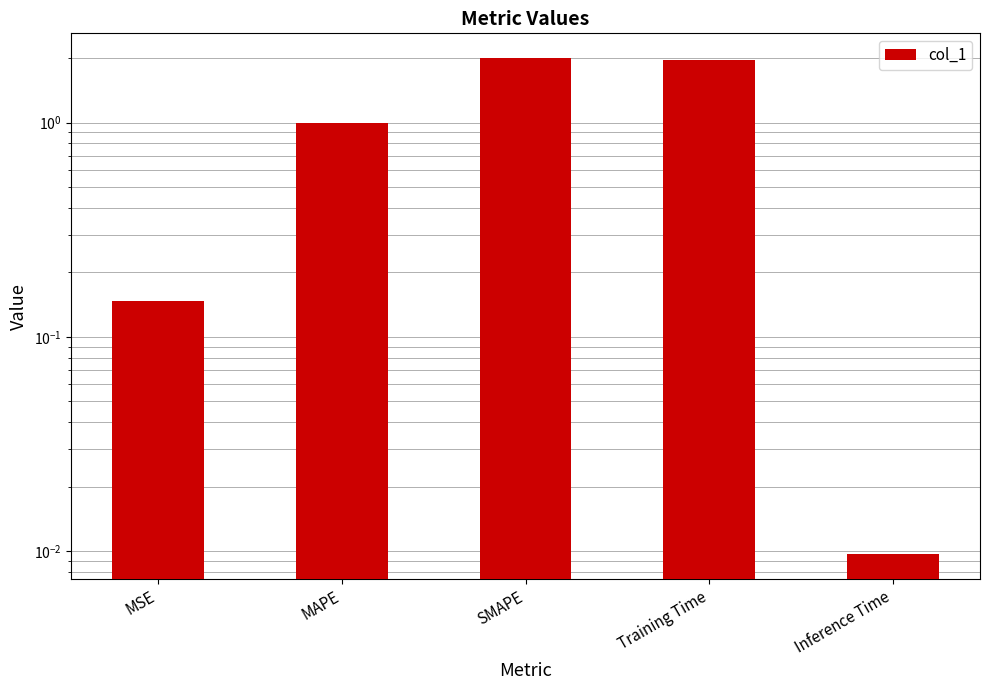

What position from the left is MSE?

1